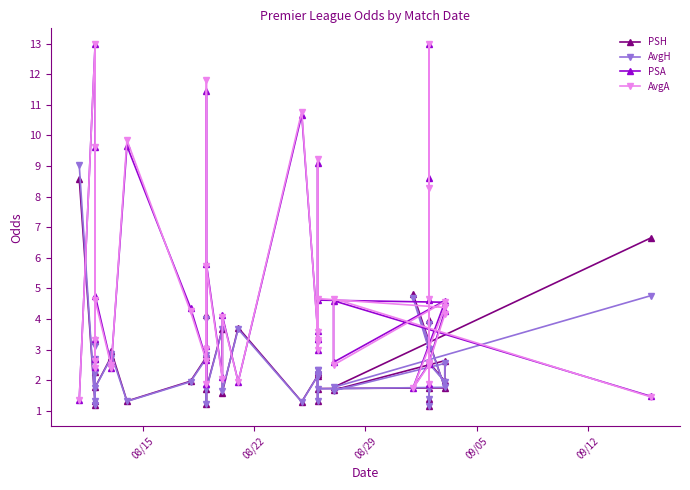

What is the minimum value shown in the chart?

1.1